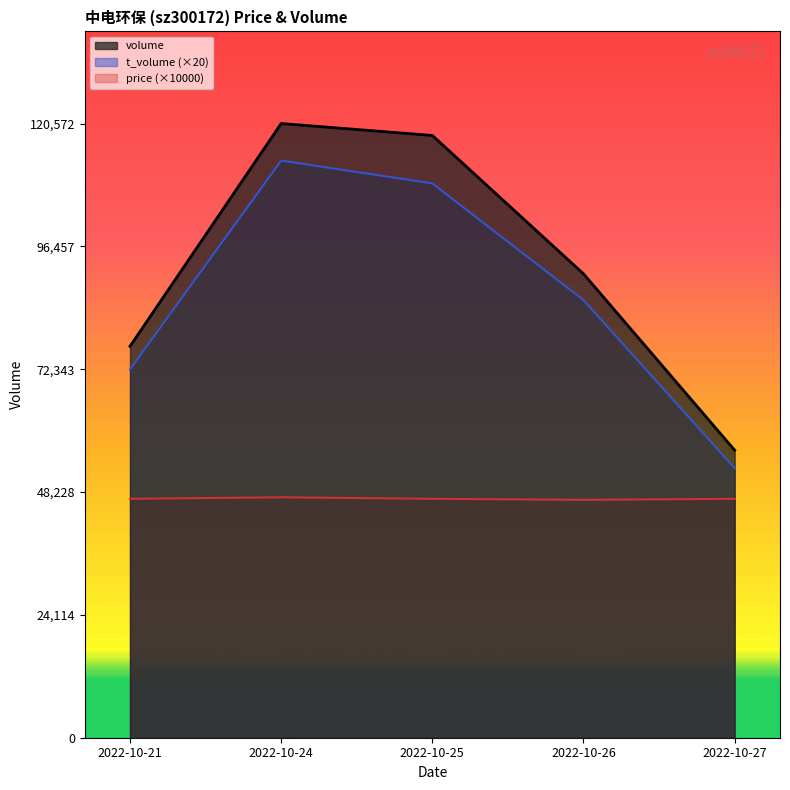

The value of volume at 2022-10-21 is 118167.2. True or false?

False